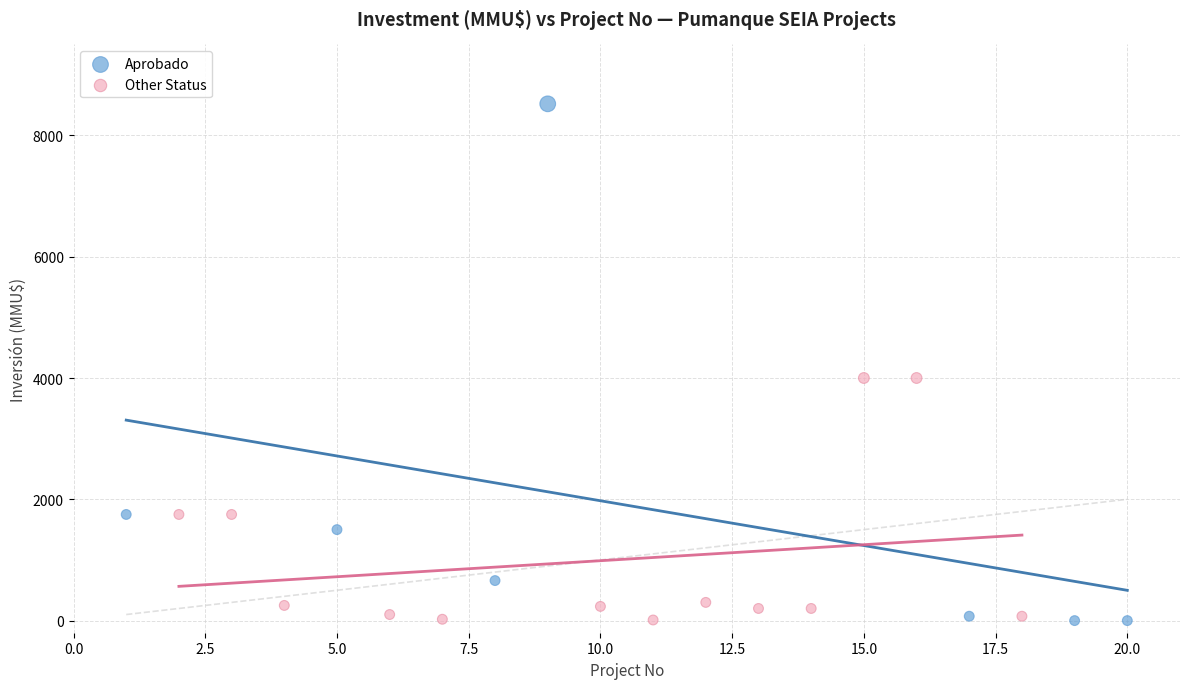

Which series reaches the maximum Y coordinate?

Aprobado